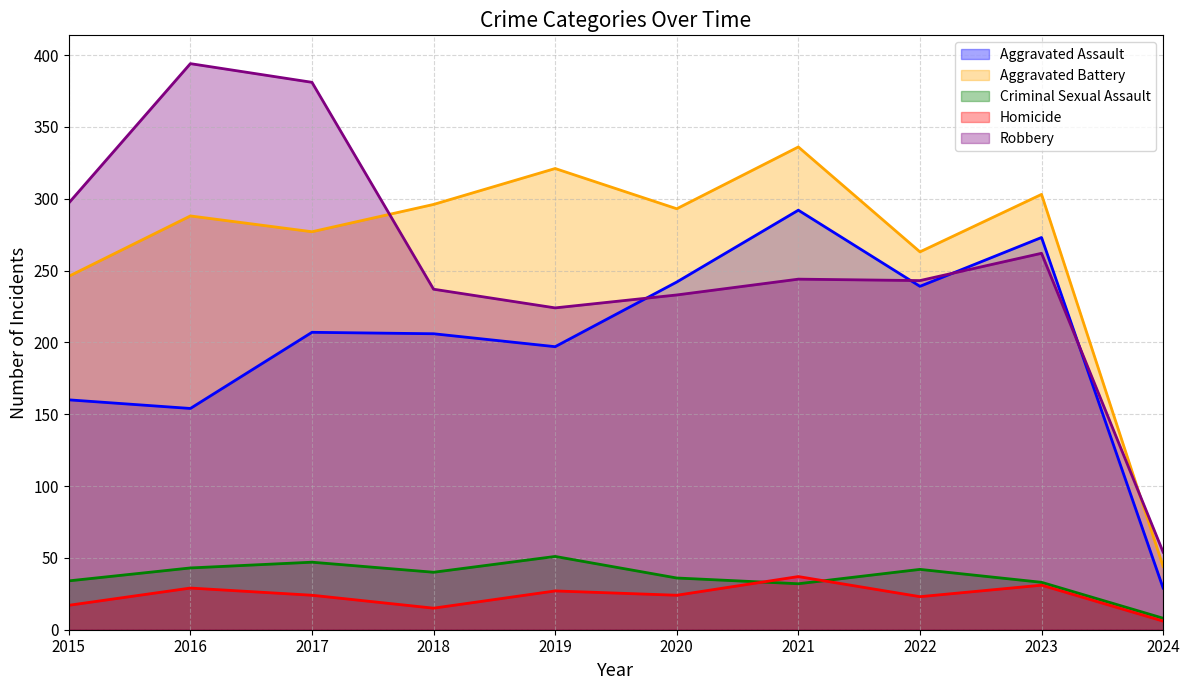

How many interior local valleys does the Aggravated Assault series have?

3